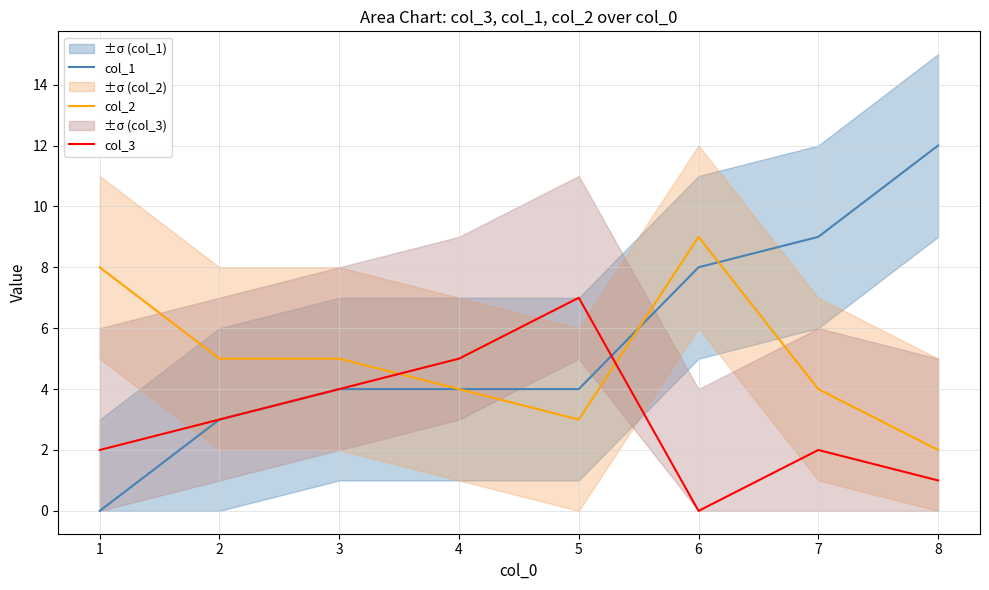

What is the average value of the col_3 series?

3